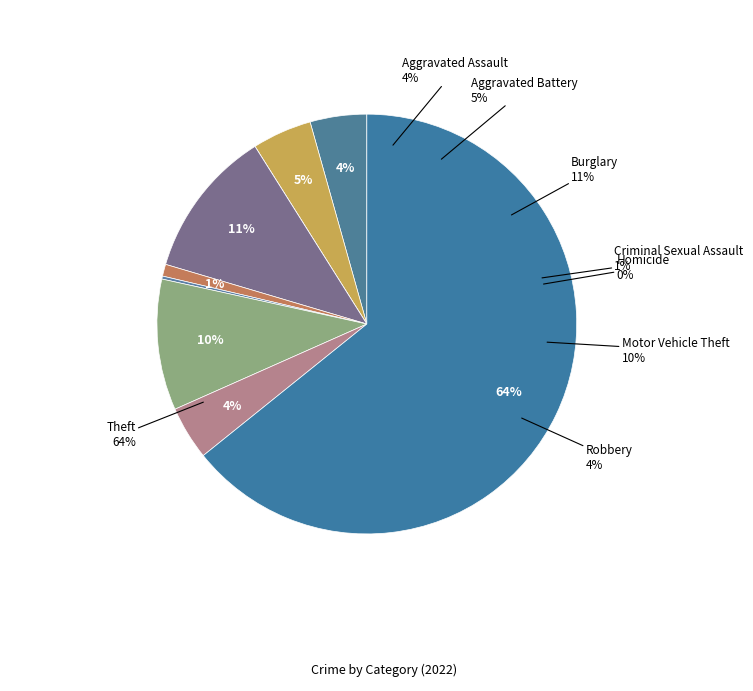

True or false: Criminal Sexual Assault accounts for 1% of the total.

True